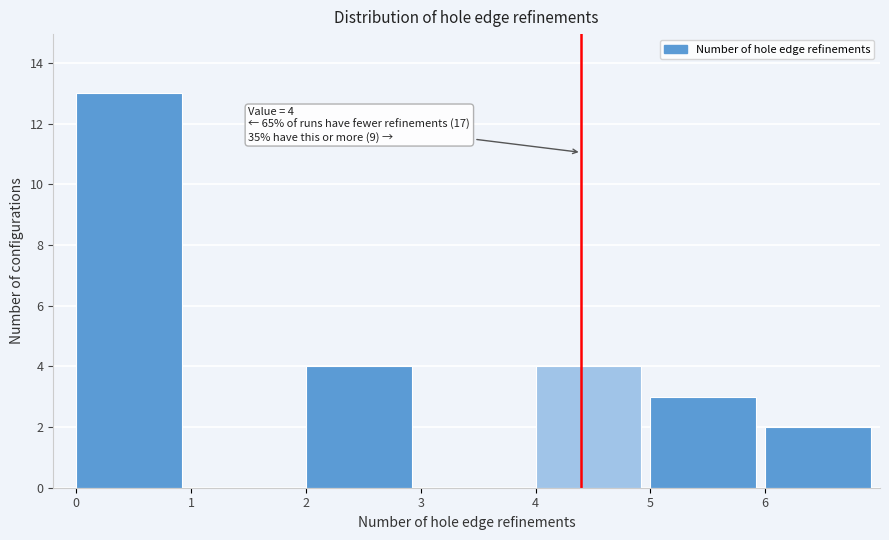

Which range on the x-axis has the tallest bar?

0 to 1